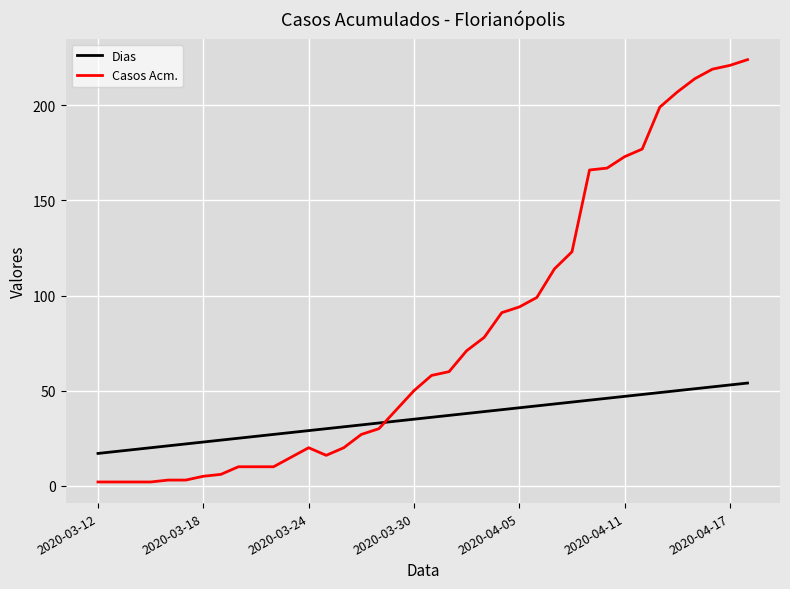

List the series in order of their overall mean, highest first.

Casos Acm., Dias